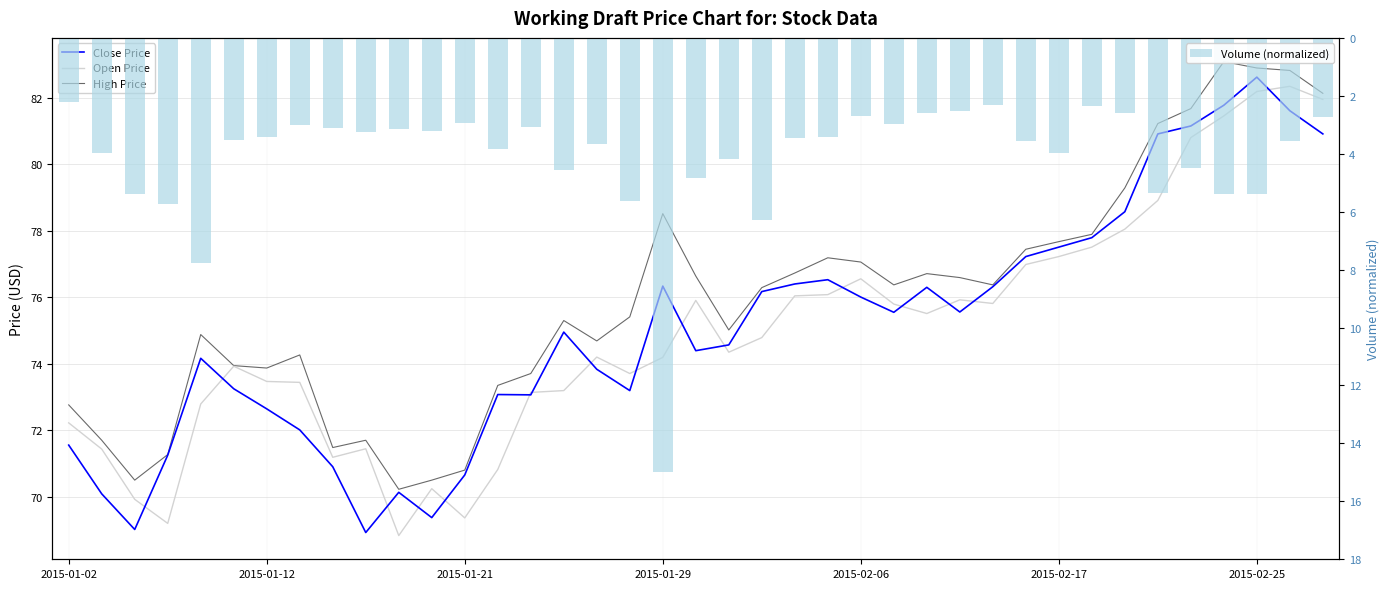

The value of High Price at 34 is 81.7. True or false?

True